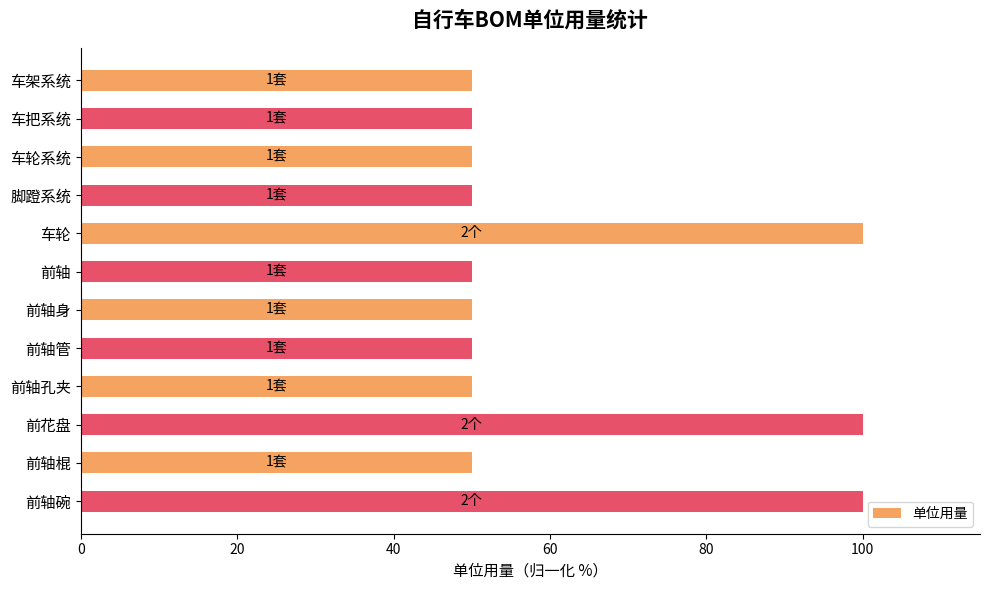

What is the value of the 7th bar from the top?

50